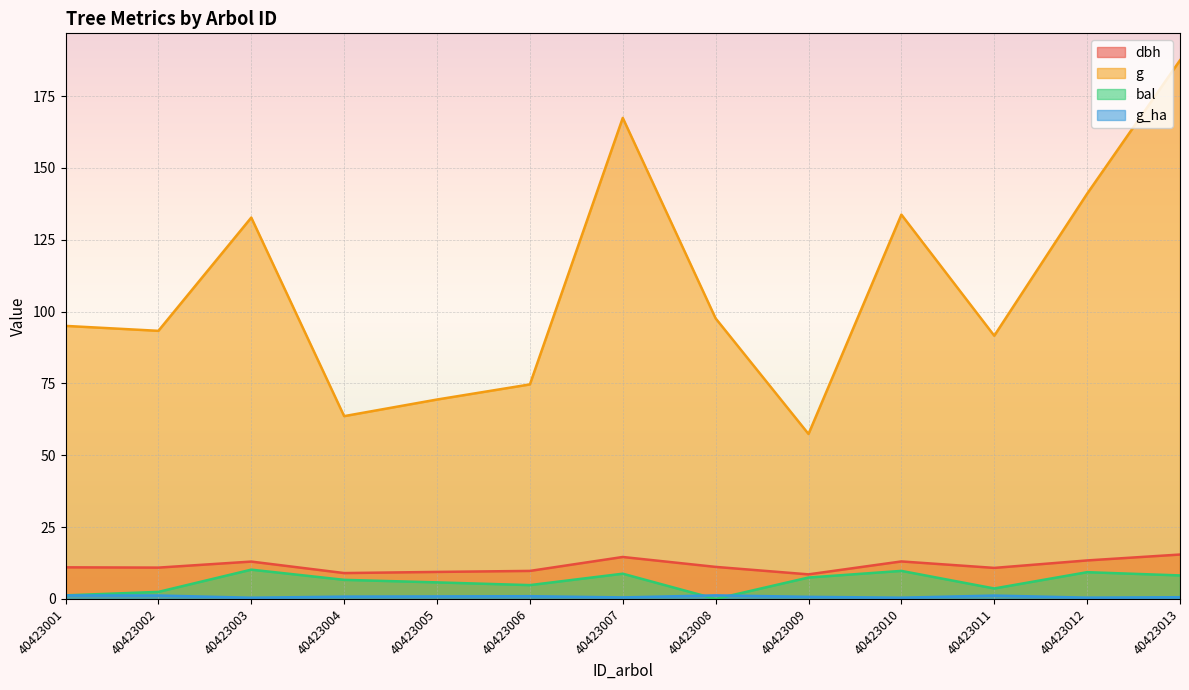

At which category is the sum across all series the highest?

40423013